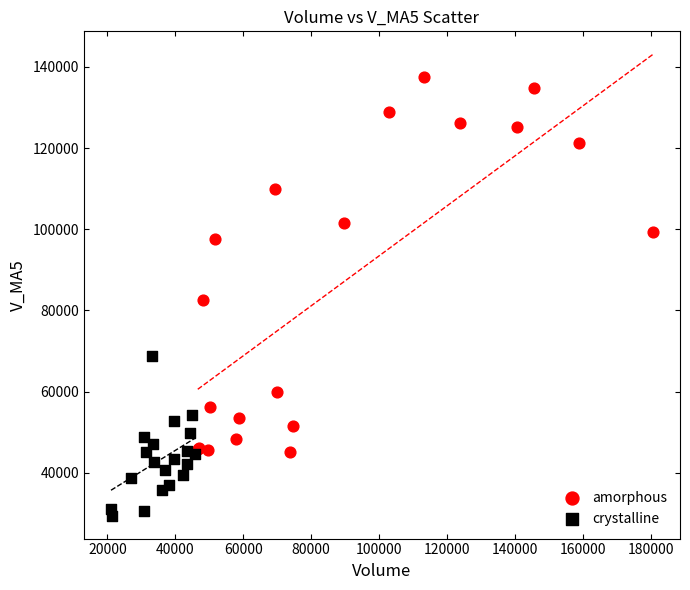

Which series reaches the maximum Y coordinate?

amorphous